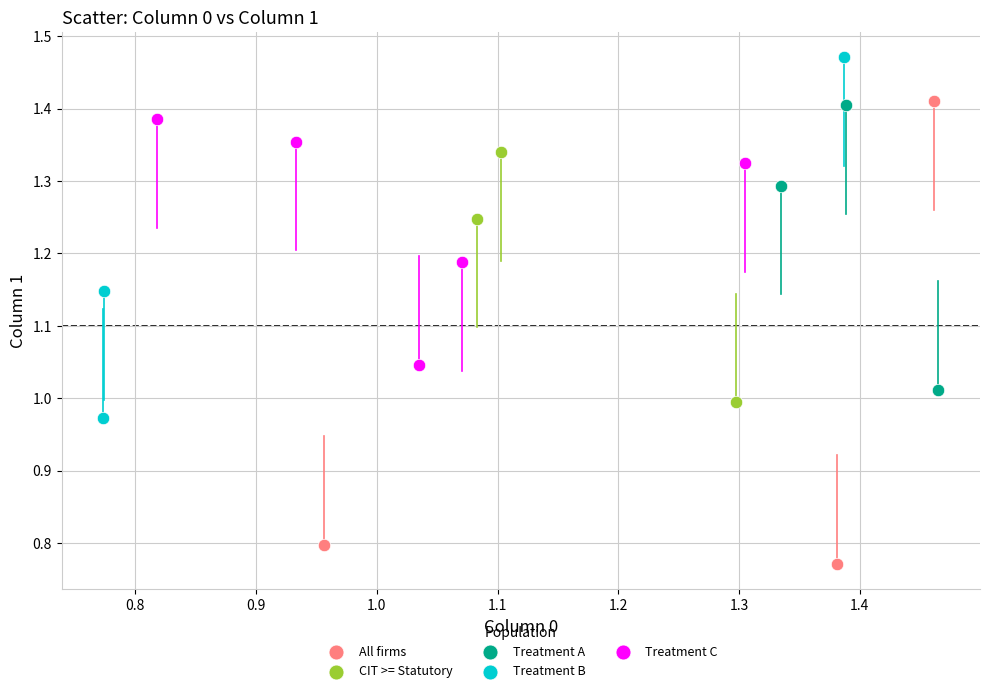

Which series reaches the maximum Y coordinate?

Treatment B